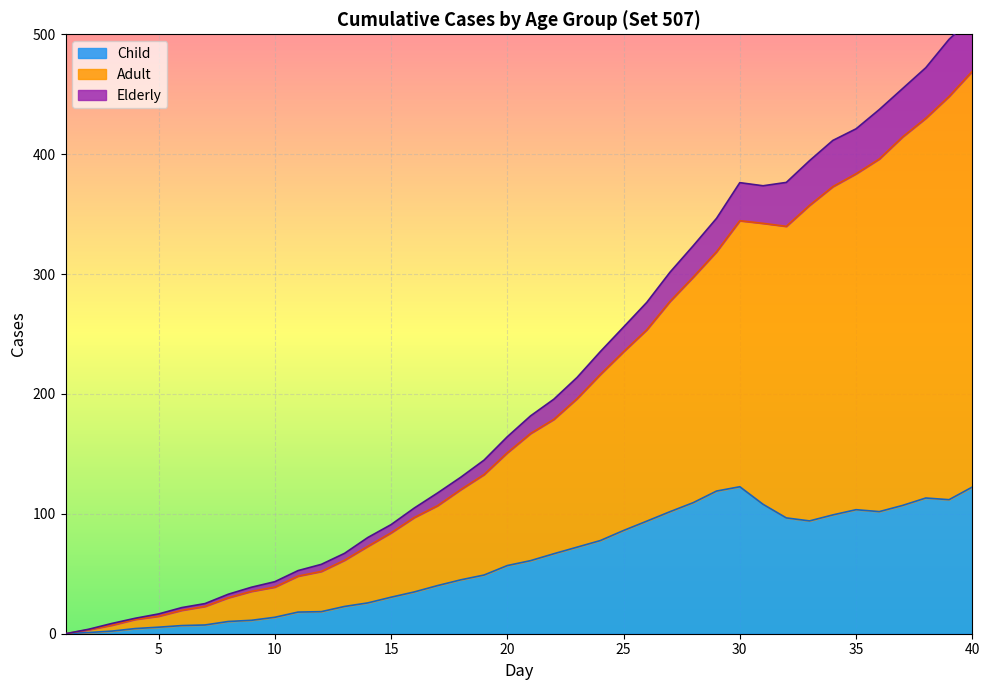

Count the number of categories in the chart.

40